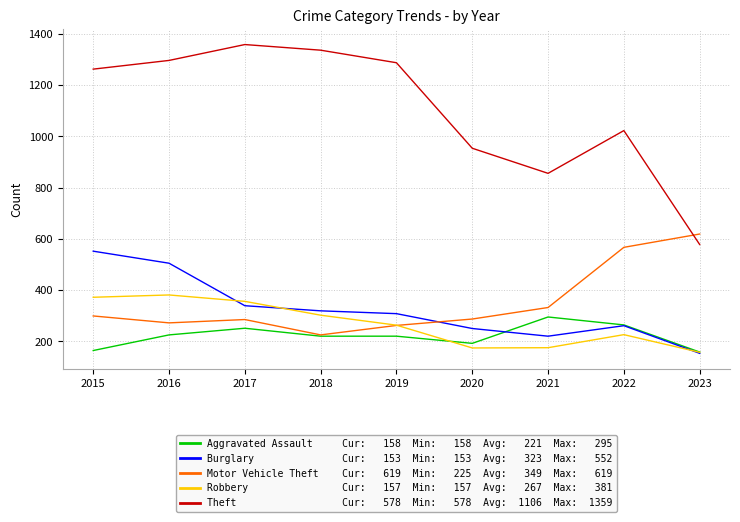

What is the maximum value shown in the chart?

1359